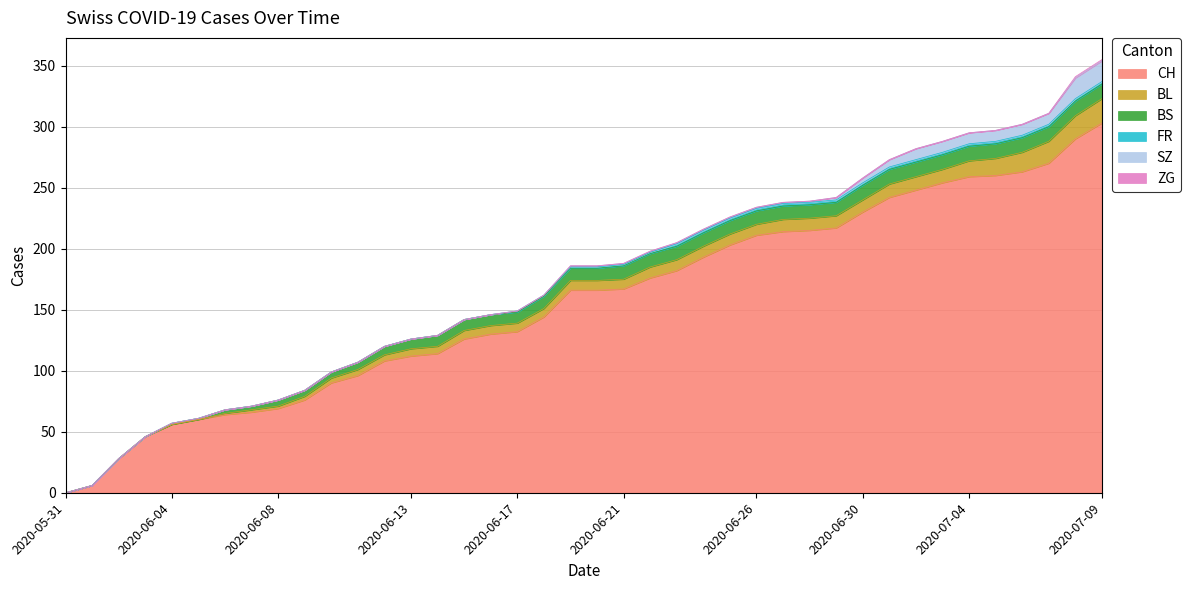

How many ZG values are between 0 and 1?

40